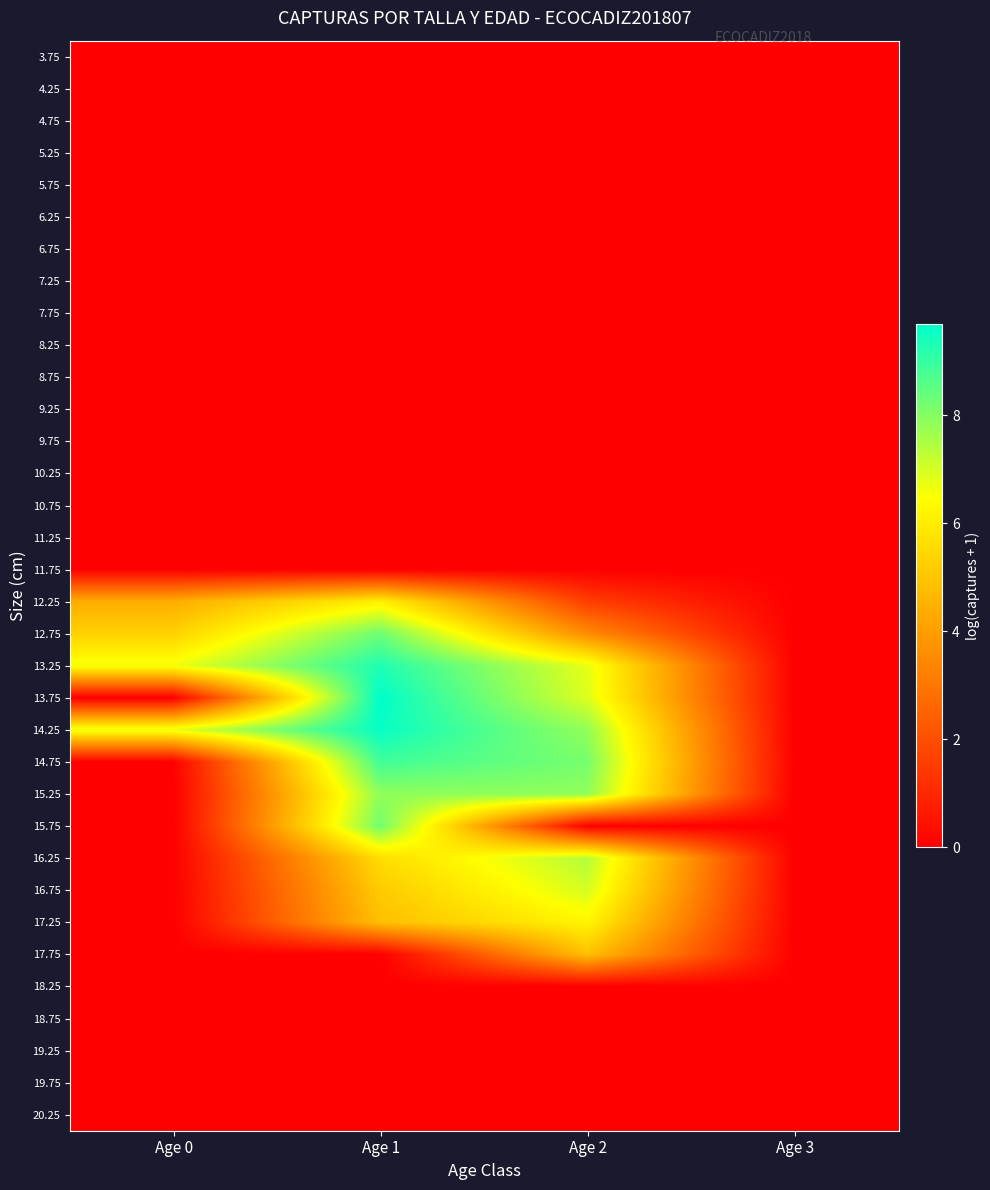

Rank the series at Age 2 from highest to lowest value.

14.75, 15.25, 14.25, 16.25, 16.75, 13.75, 13.25, 17.25, 17.75, 12.75, 12.25, 3.75, 4.25, 4.75, 5.25, 5.75, 6.25, 6.75, 7.25, 7.75, 8.25, 8.75, 9.25, 9.75, 10.25, 10.75, 11.25, 11.75, 15.75, 18.25, 18.75, 19.25, 19.75, 20.25